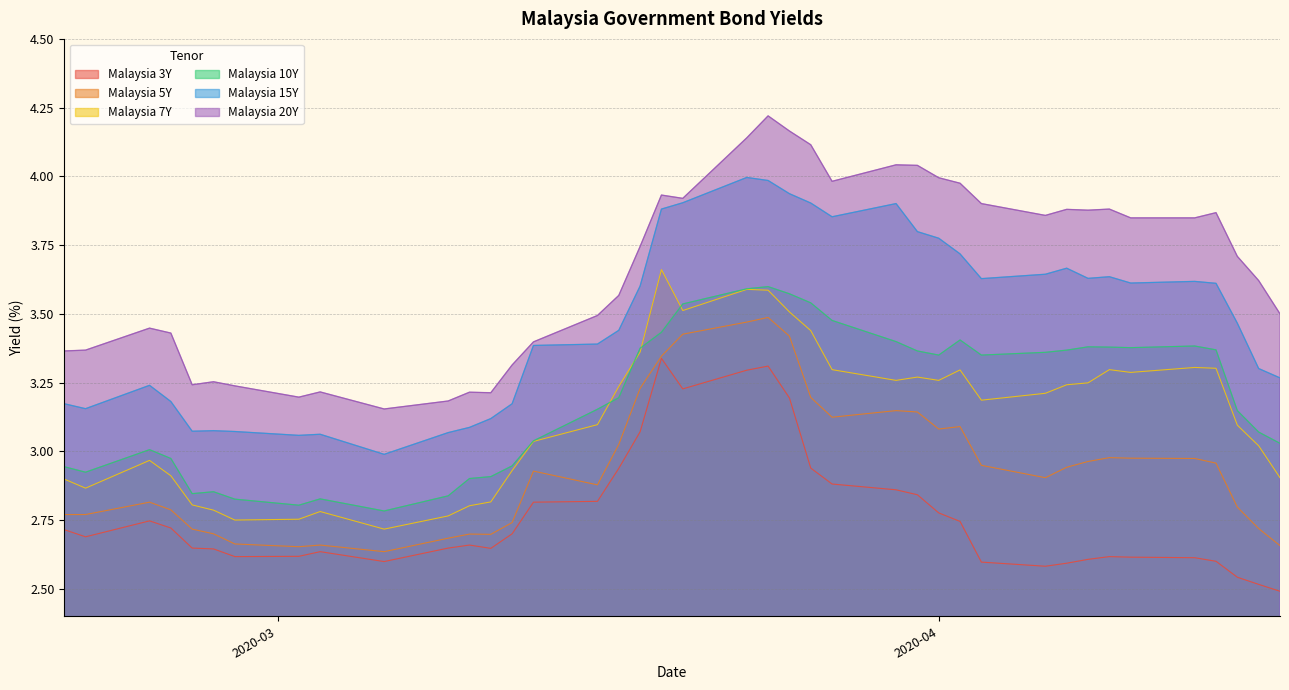

Which series has the largest total across all categories?

Malaysia 20Y